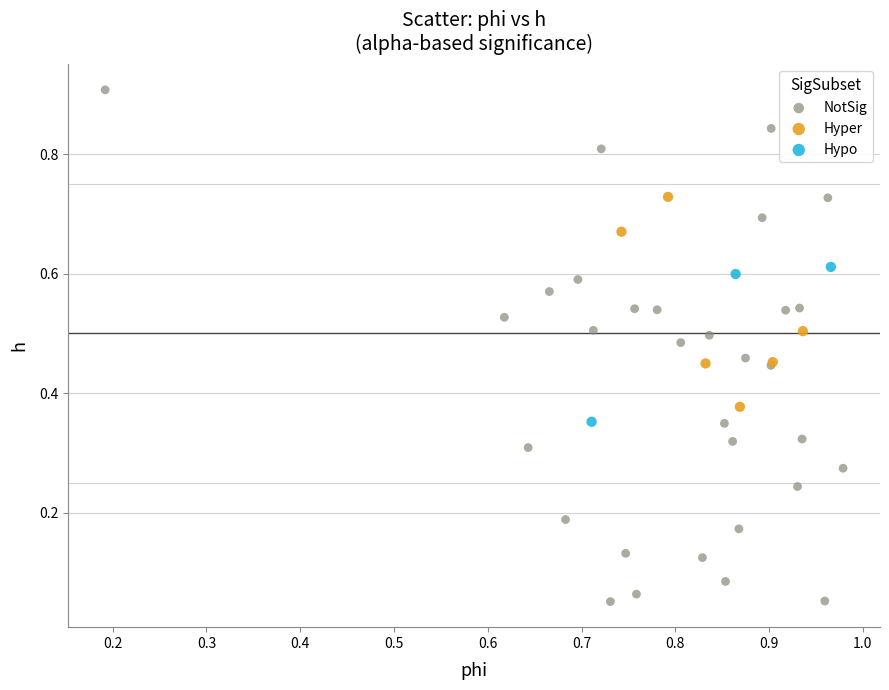

Which series has the widest spread of Y values?

NotSig